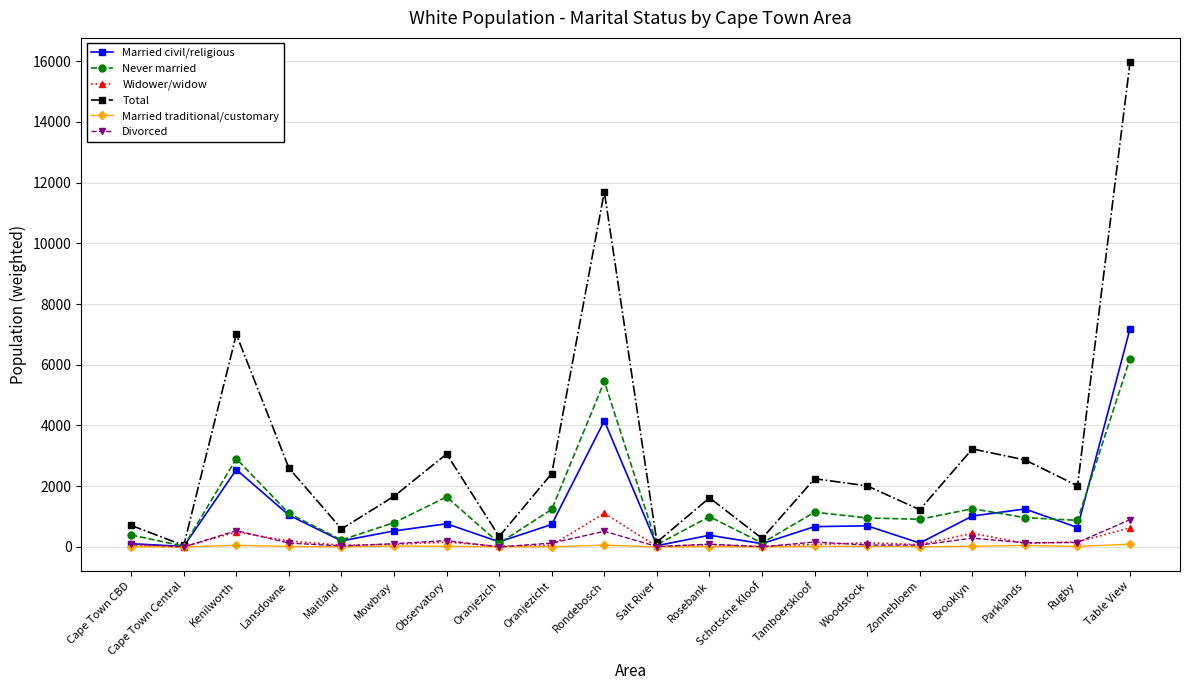

Is the value of Married civil/religious at Rondebosch greater than the value of Divorced at Zonnebloem?

Yes